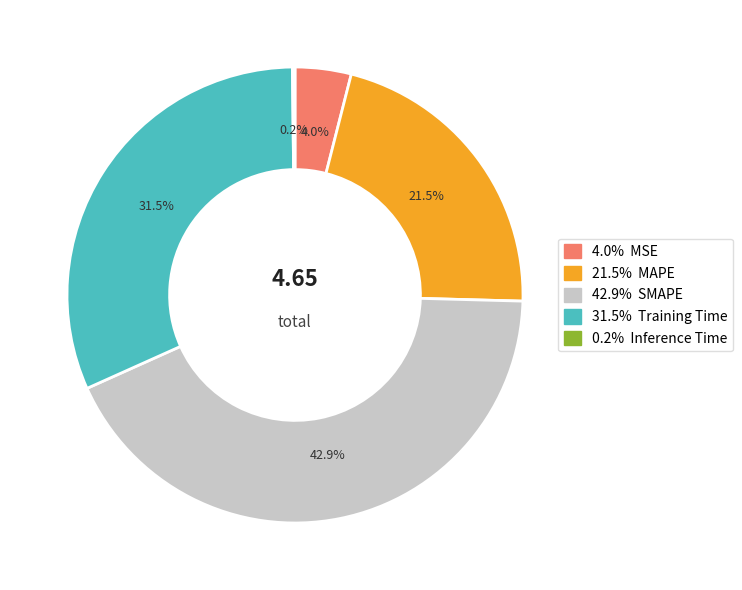

Is there any slice that represents more than half of the pie?

No